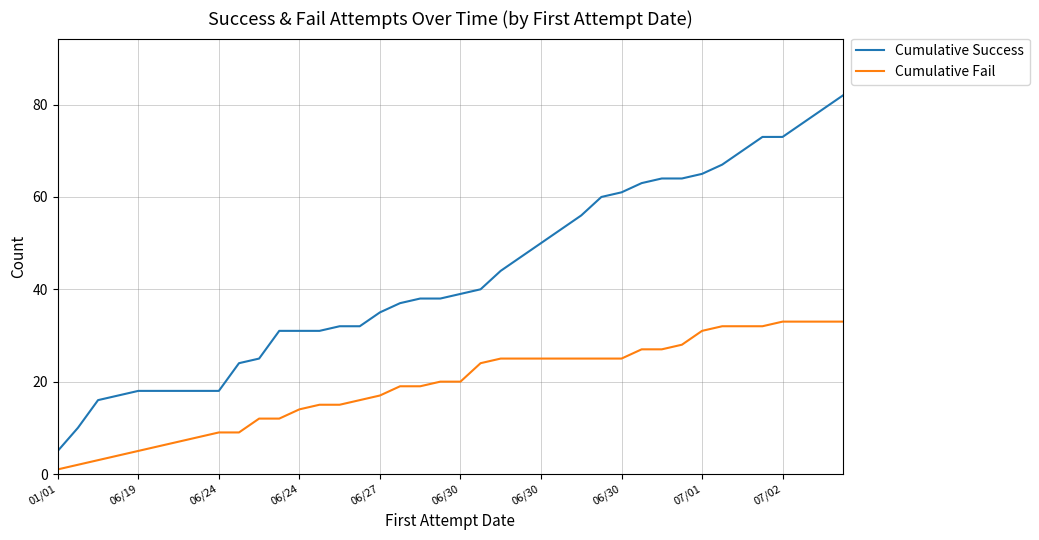

True or false: Cumulative Success and Cumulative Fail cross at least once.

False